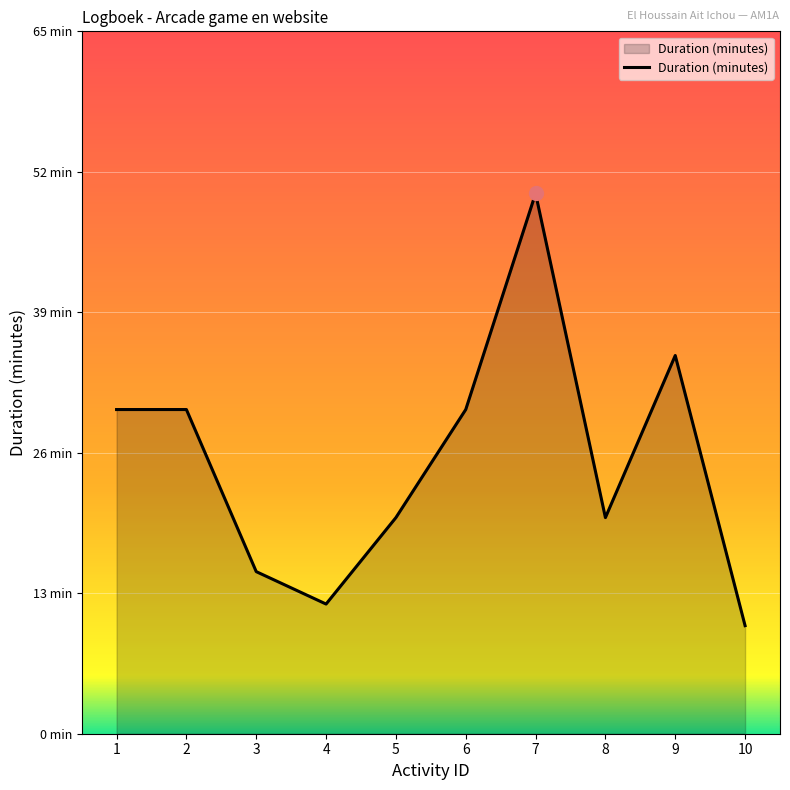

Is this an area chart (filled region under the line)?

Yes